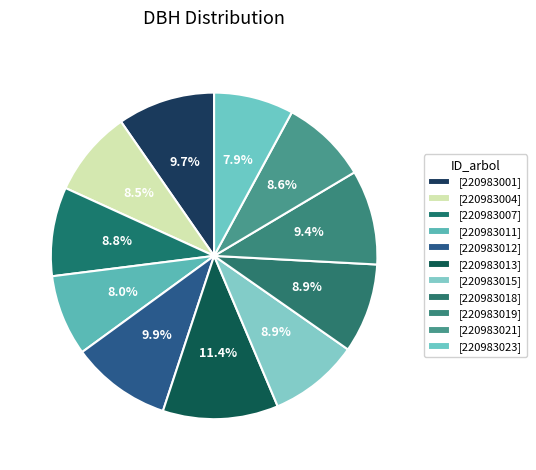

To the nearest percent, what is the difference between the largest and smallest slice percentages?

4%